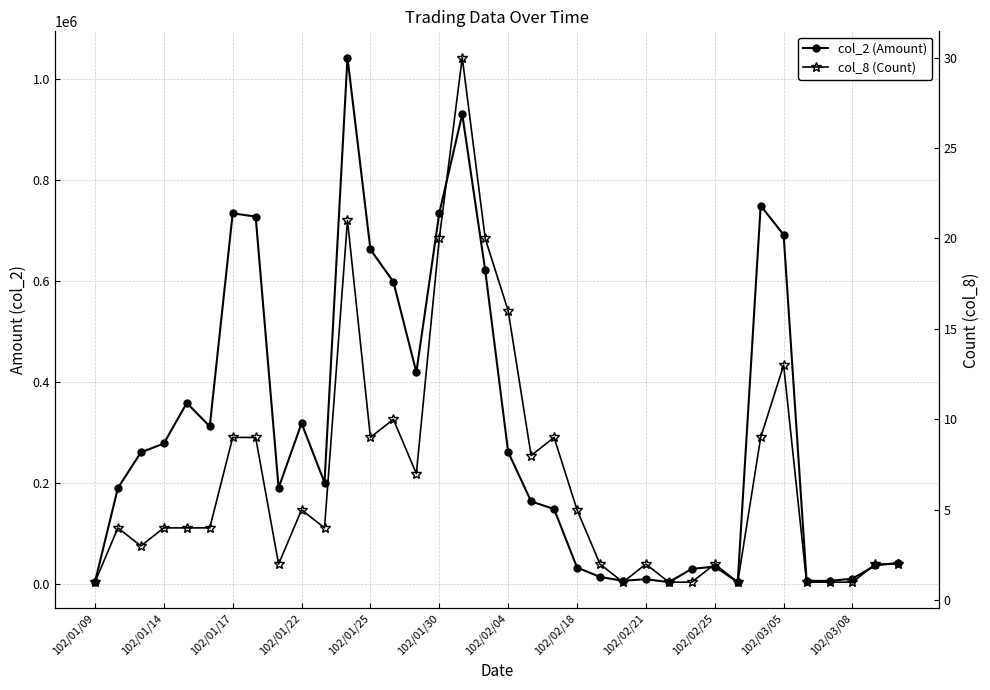

True or false: col_8 (Count) has a value of 1 at 102/01/25.

False